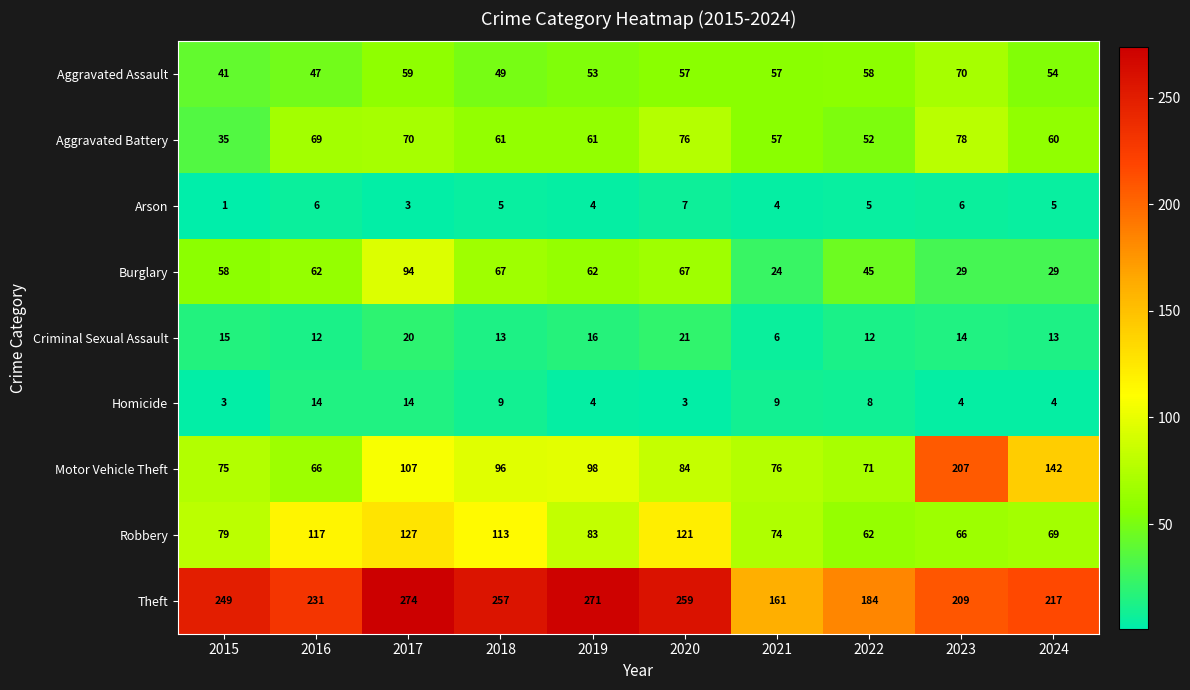

Which series has the widest spread of values?

Motor Vehicle Theft